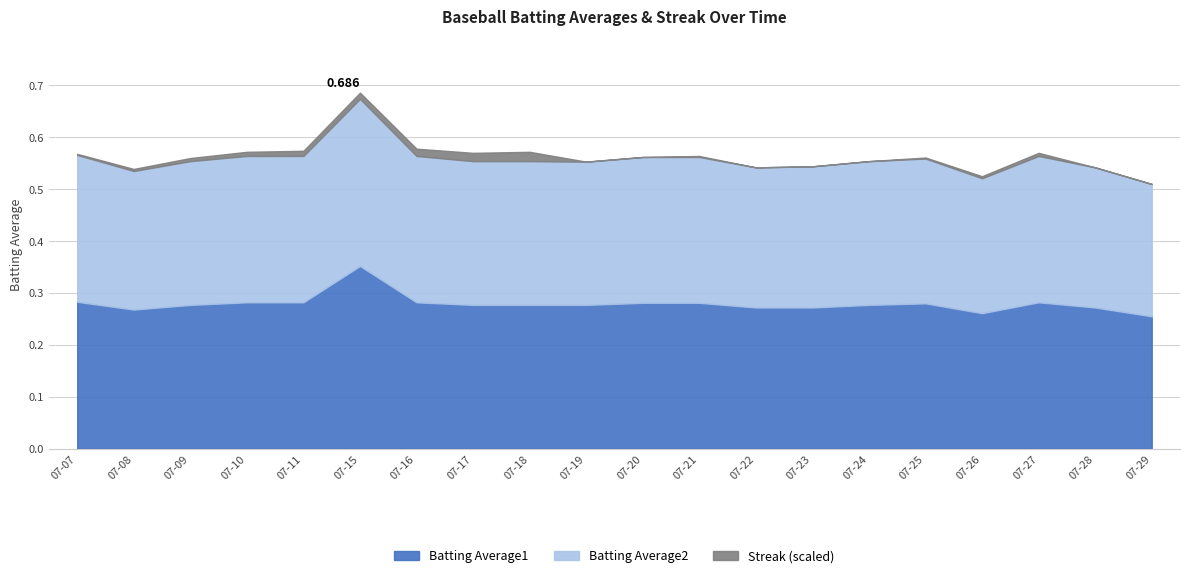

Between 2010-07-17 and 2010-07-20, which series saw the biggest shift?

Streak_scaled